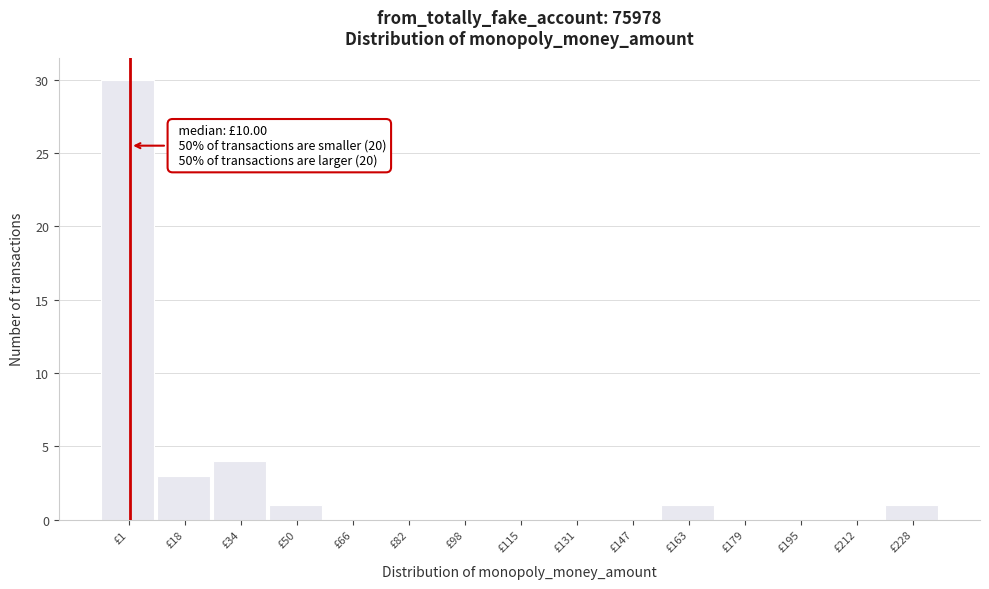

Reading right to left, what are all the values shown in this chart?

£228=1	£212=0	£195=0	£179=0	£163=1	£147=0	£131=0	£115=0	£98=0	£82=0	£66=0	£50=1	£34=4	£18=3	£1=30